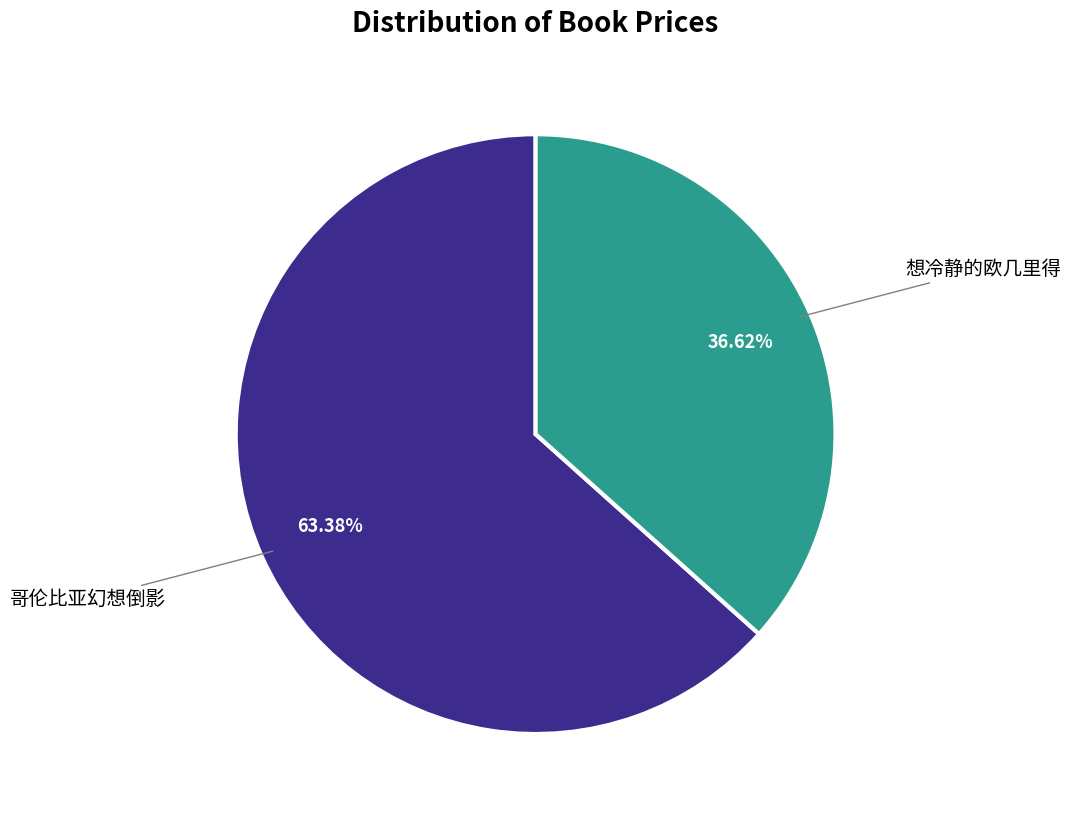

Does any single category account for the majority?

Yes